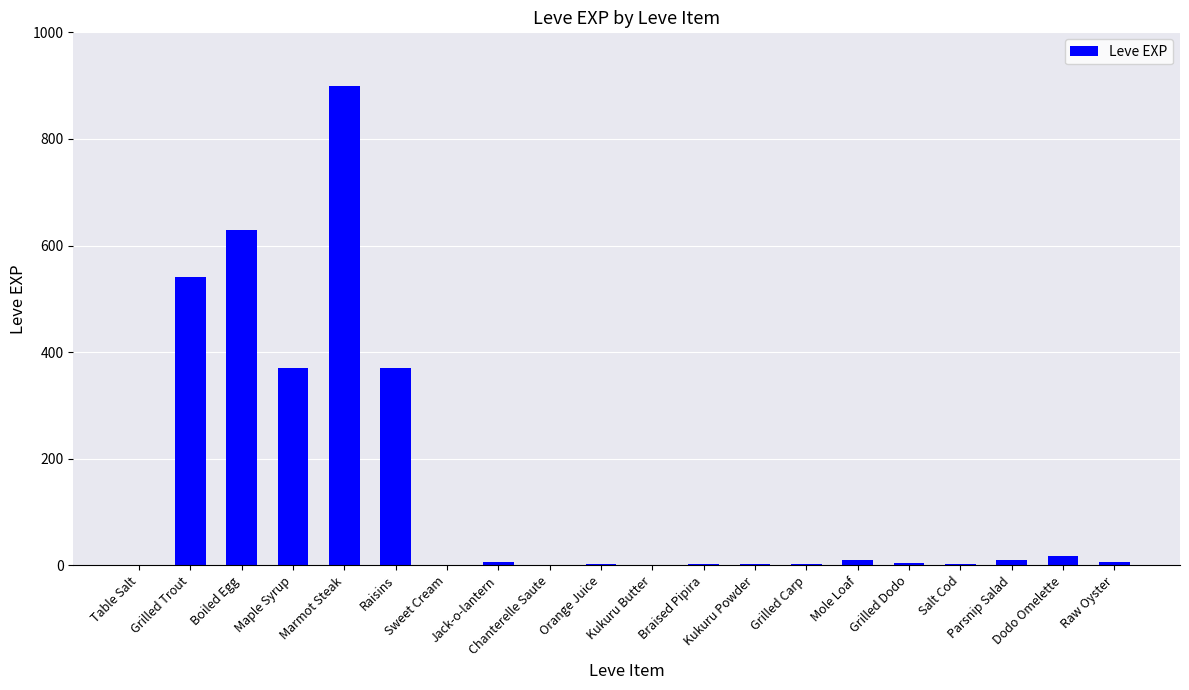

What is the maximum value shown in the chart?

900